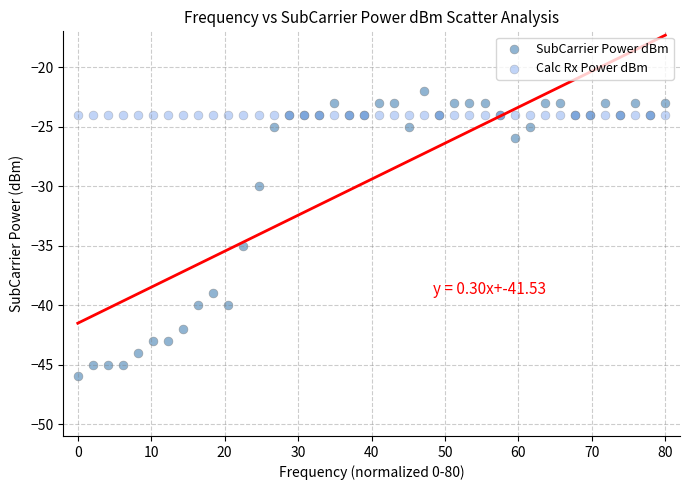

Which series reaches the minimum Y coordinate?

SubCarrier Power dBm